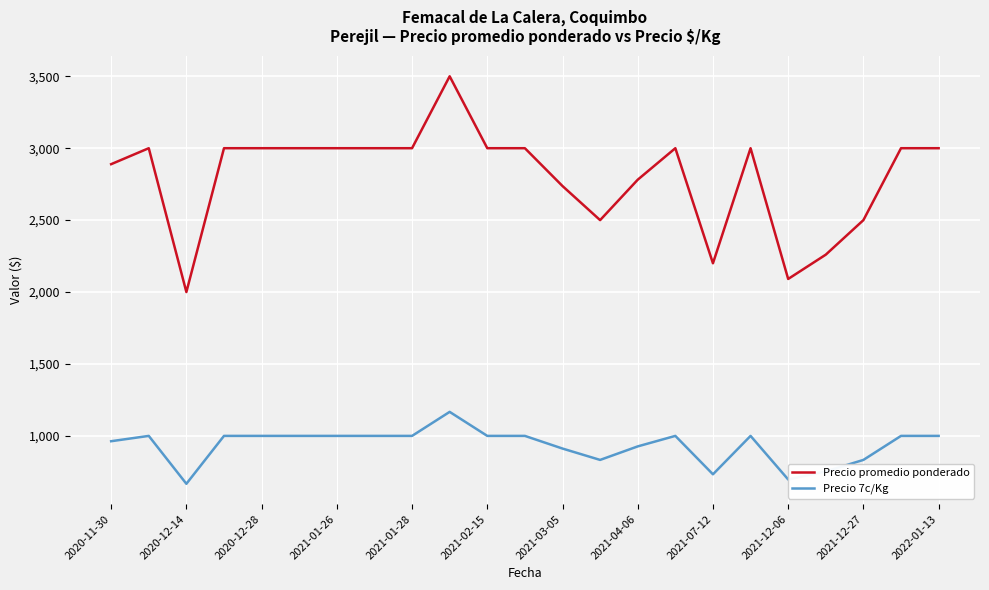

Which series has the widest spread of values?

Precio promedio ponderado